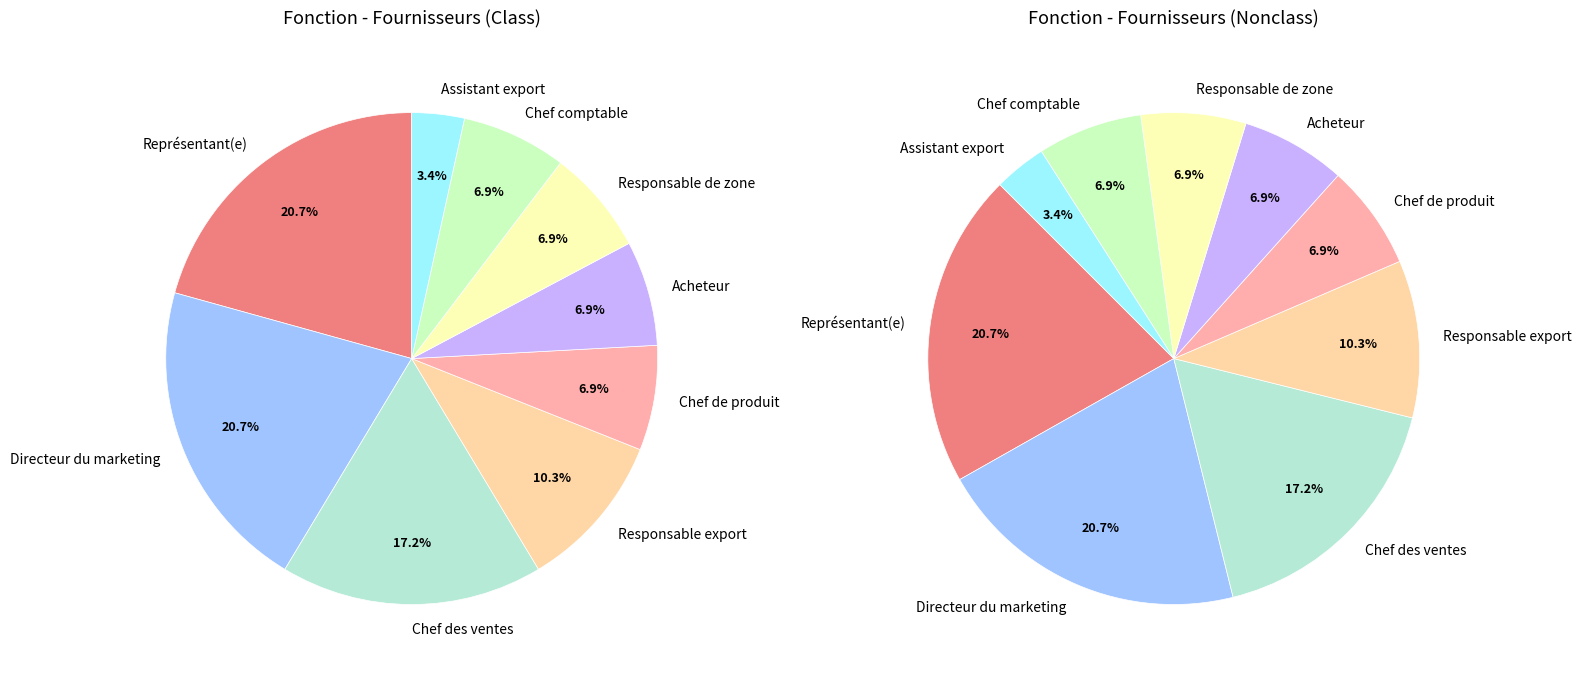

Is the sum of Responsable export and Chef des ventes greater than half?

No